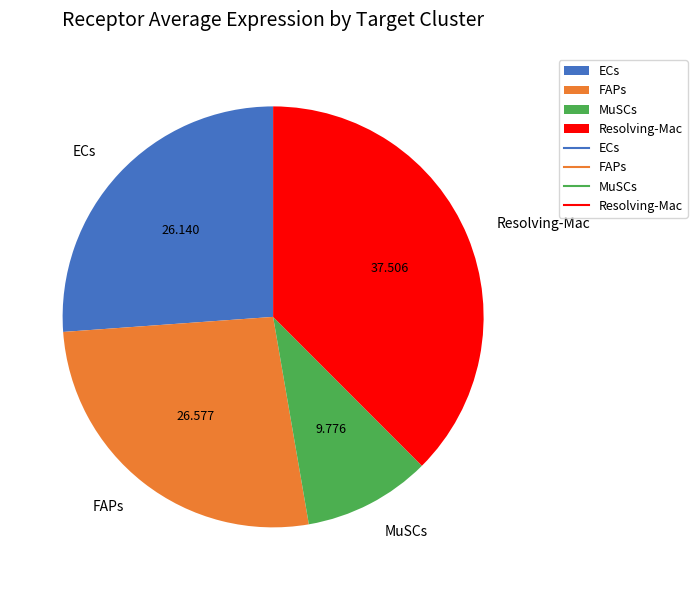

Which slice is the smallest?

MuSCs